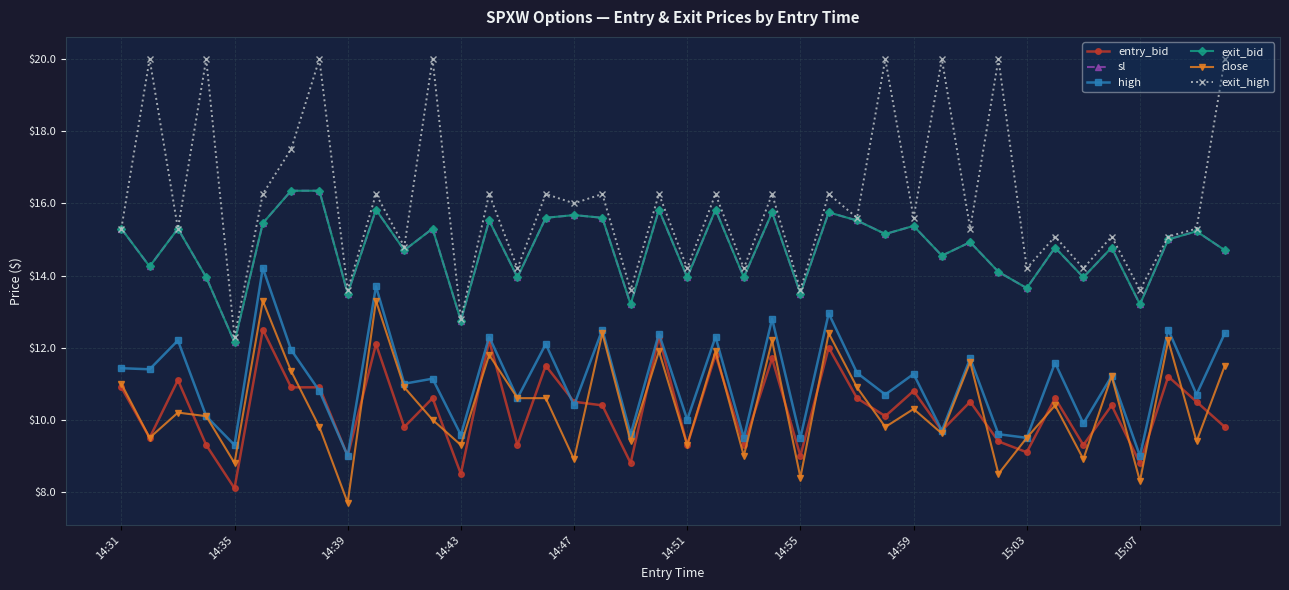

Where is the first local minimum for sl?

14:35